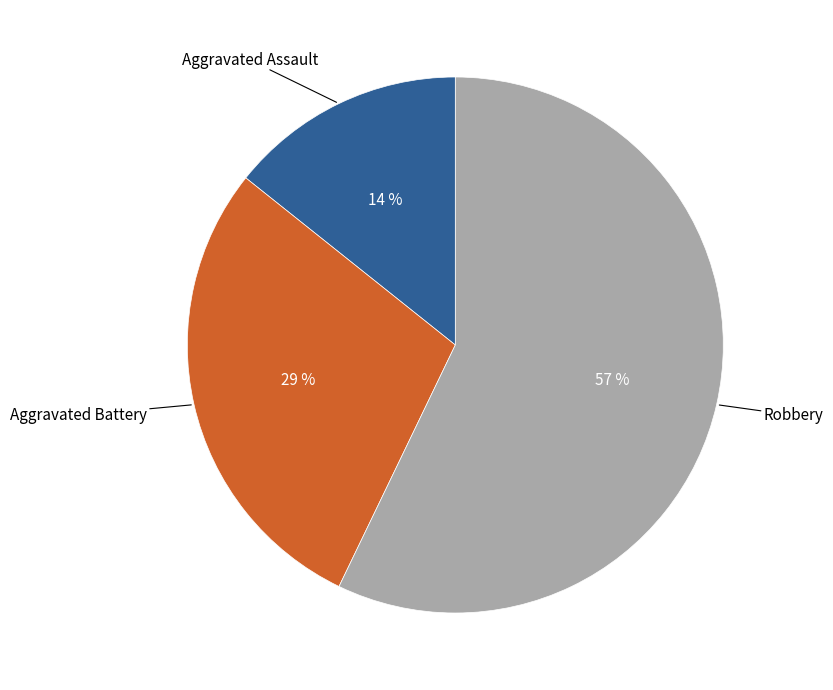

Does any single category account for the majority?

Yes